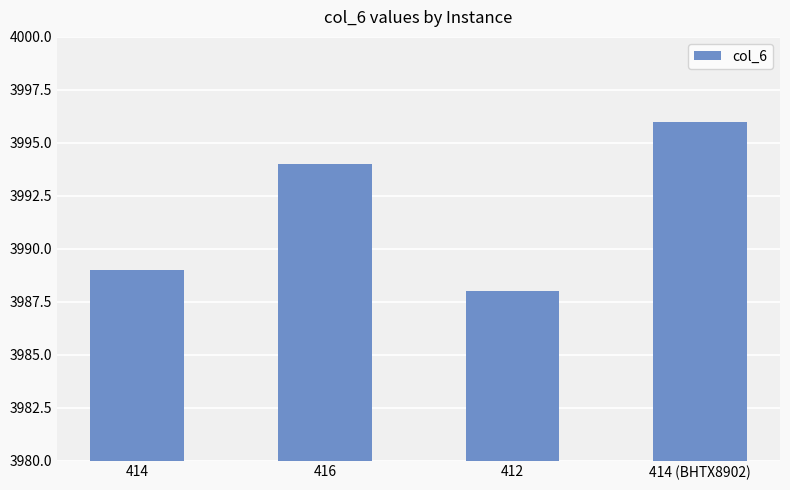

What position from the left is 414?

1